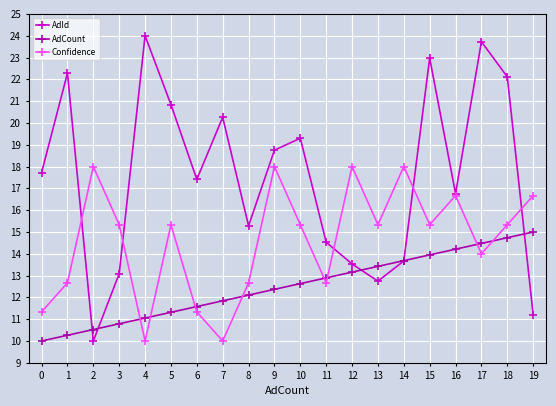

Reading left to right, transcribe all the data shown in this chart.

AdId: 17.7	22.3	10.0	13.1	24.0	20.8	17.4	20.3	15.3	18.8	19.3	14.5	13.5	12.7	13.7	23.0	16.8	23.7	22.1	11.2
AdCount: 10.0	10.3	10.5	10.8	11.1	11.3	11.6	11.8	12.1	12.4	12.6	12.9	13.2	13.4	13.7	13.9	14.2	14.5	14.7	15.0
Confidence: 11.3	12.7	18.0	15.3	10.0	15.3	11.3	10.0	12.7	18.0	15.3	12.7	18.0	15.3	18.0	15.3	16.7	14.0	15.3	16.7